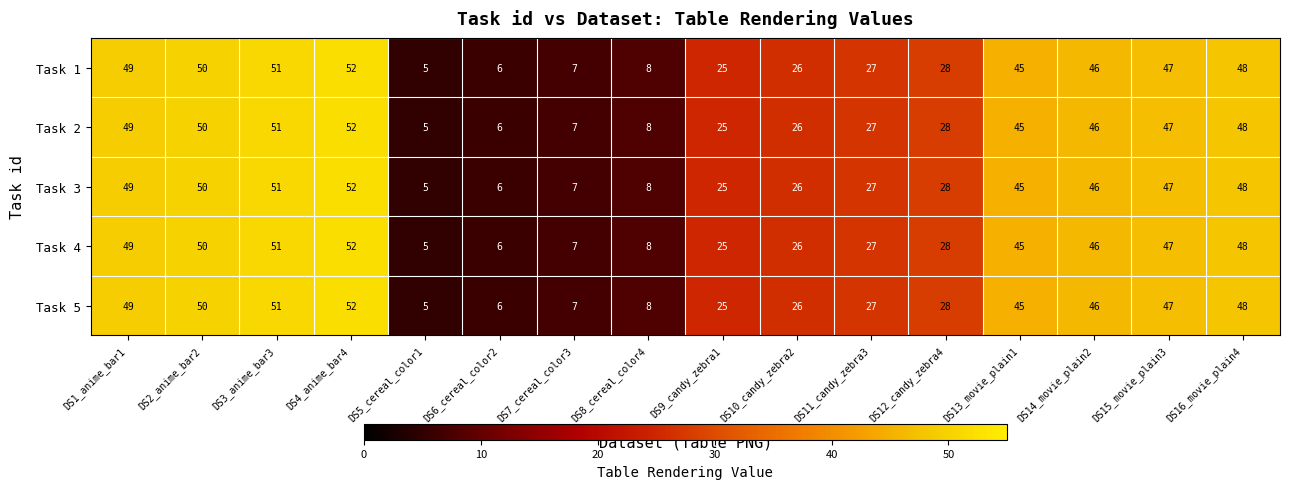

What is the total value across all series at DS5_cereal_color1?

25